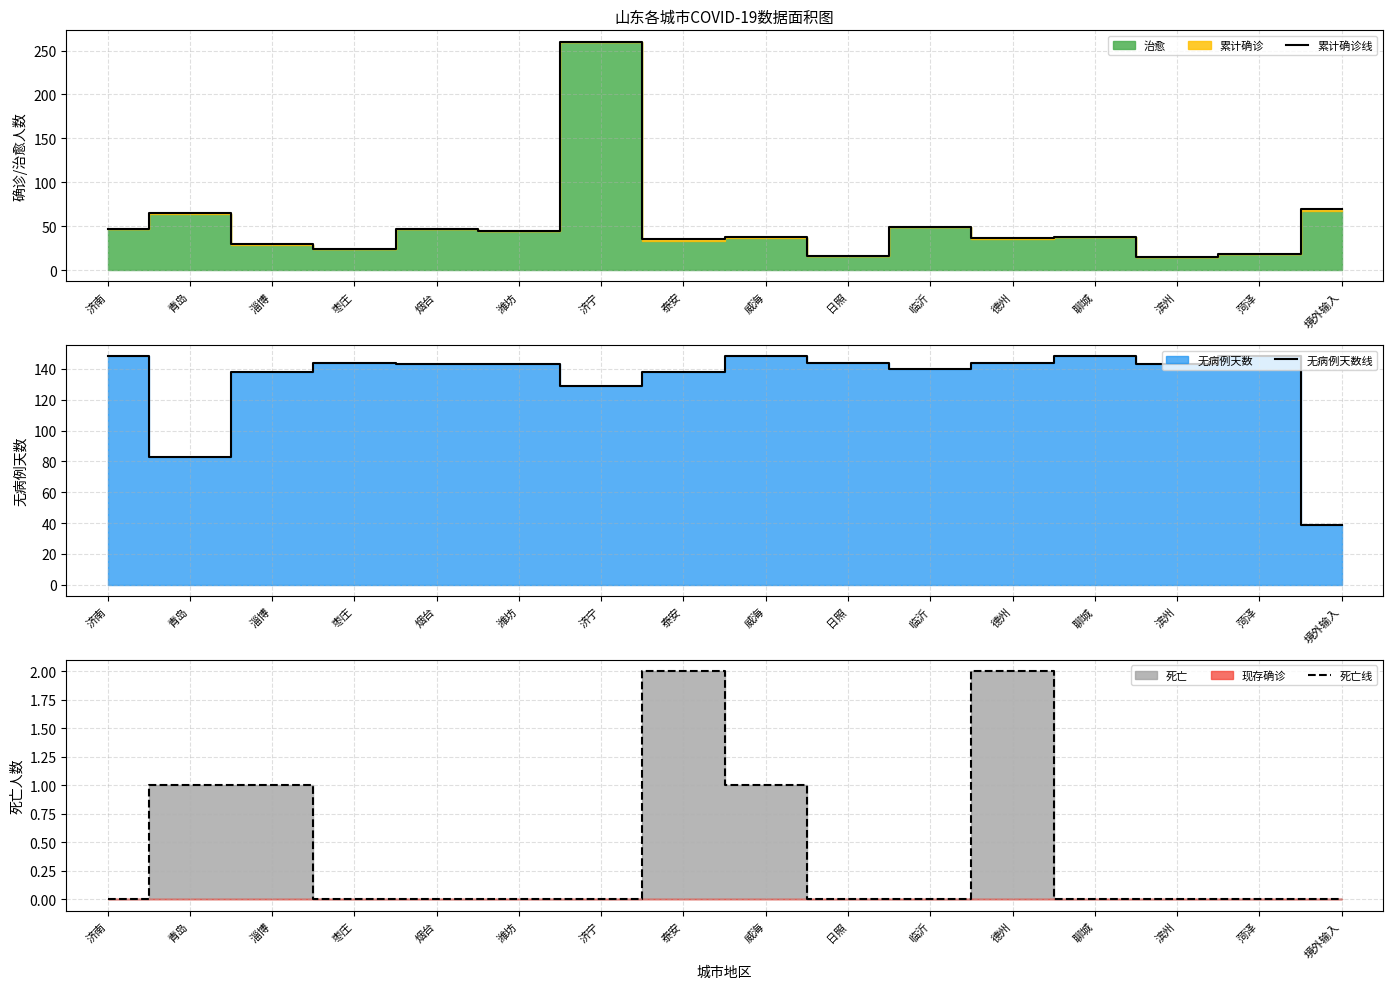

Where does the 无病例天数线 series first go above 143?

济南